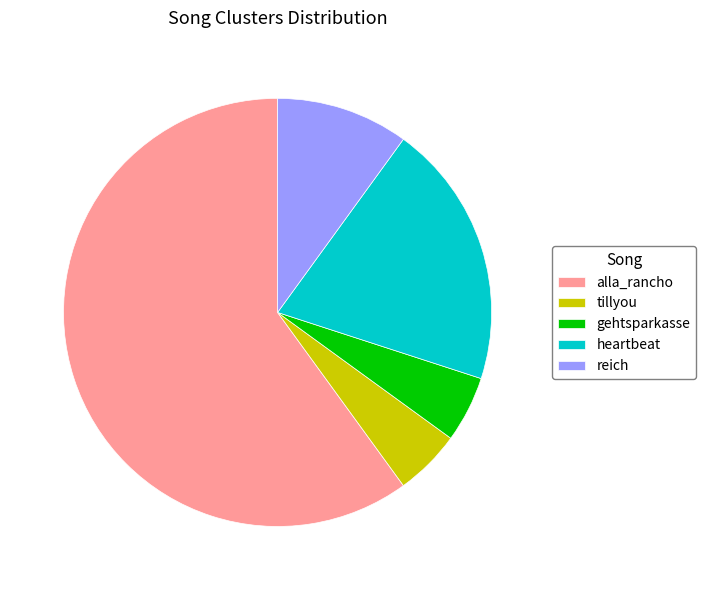

Is alla_rancho the majority of the pie?

Yes